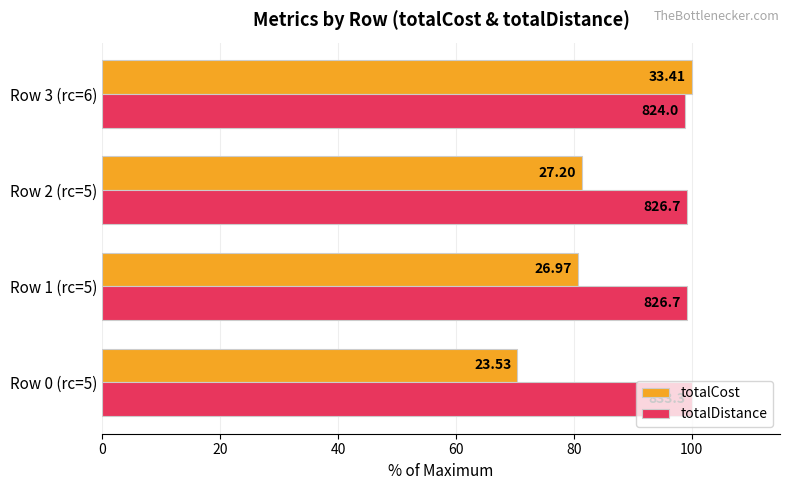

Which series has the largest total across all categories?

totalDistance